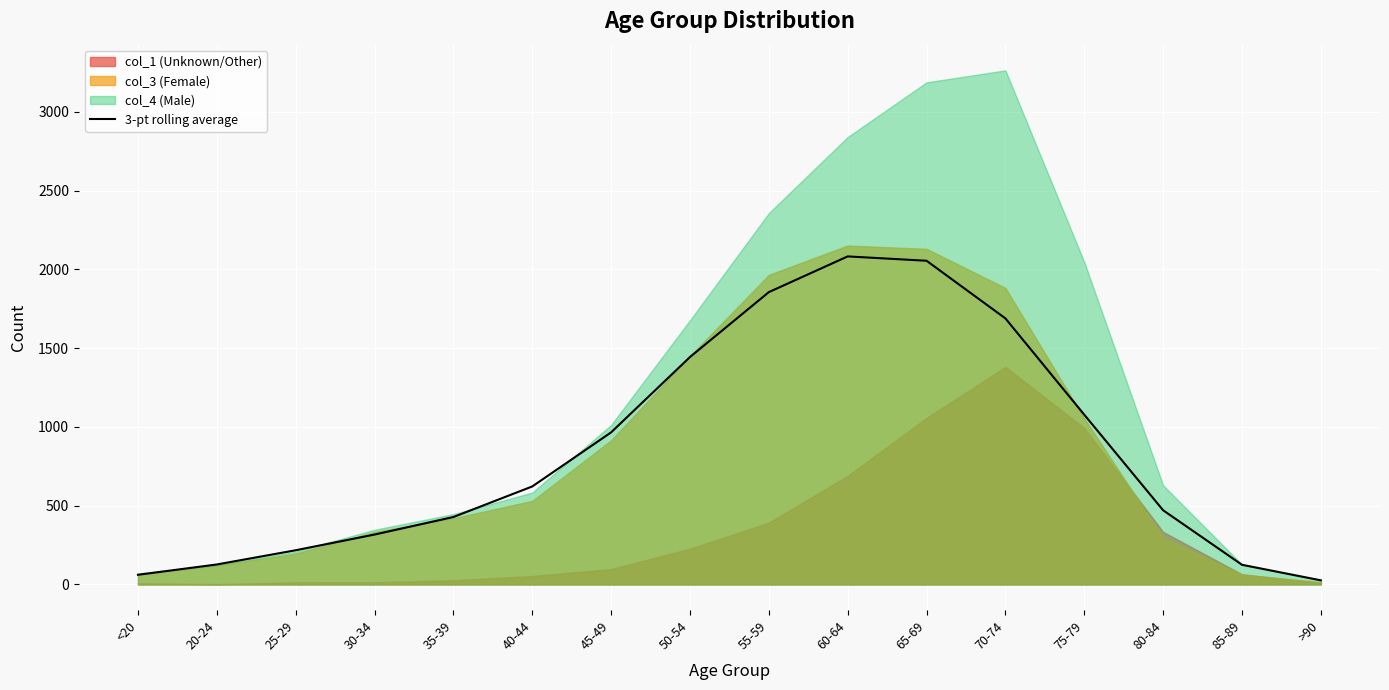

Where does the data first go above 621?

40-44